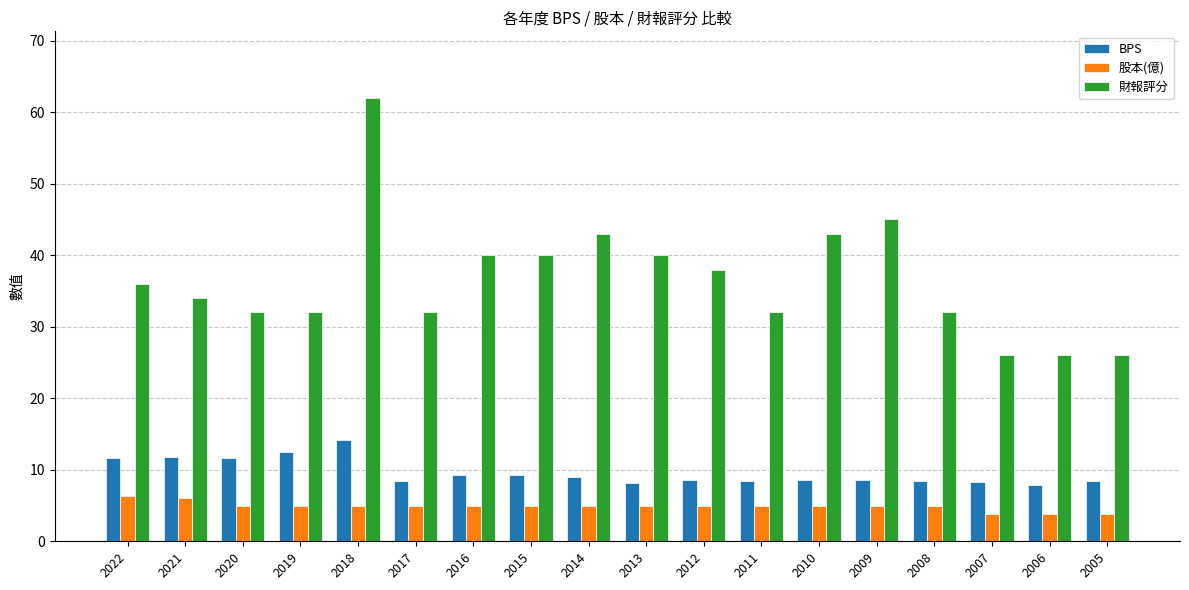

Is the value of 股本(億) at 2021 greater than the value of BPS at 2012?

No